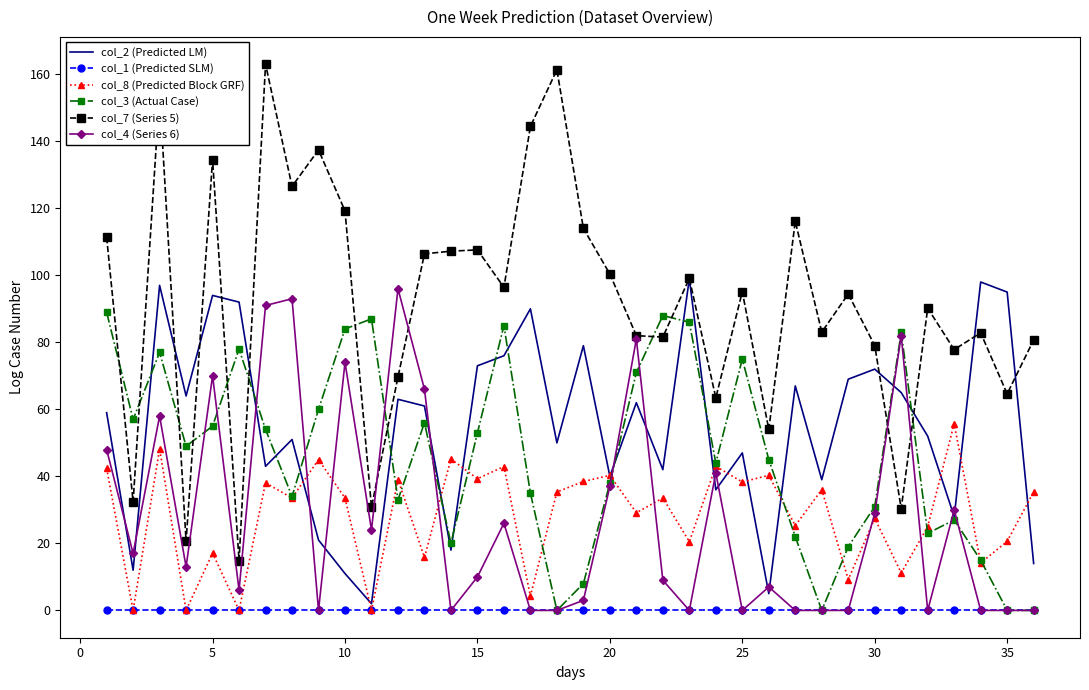

What is the greatest value displayed?

163.0